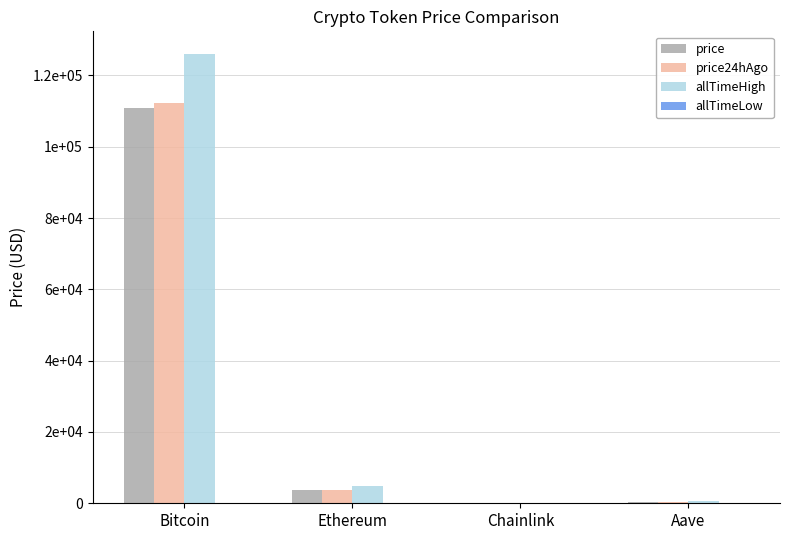

At which label does allTimeHigh first exceed 4946?

Bitcoin